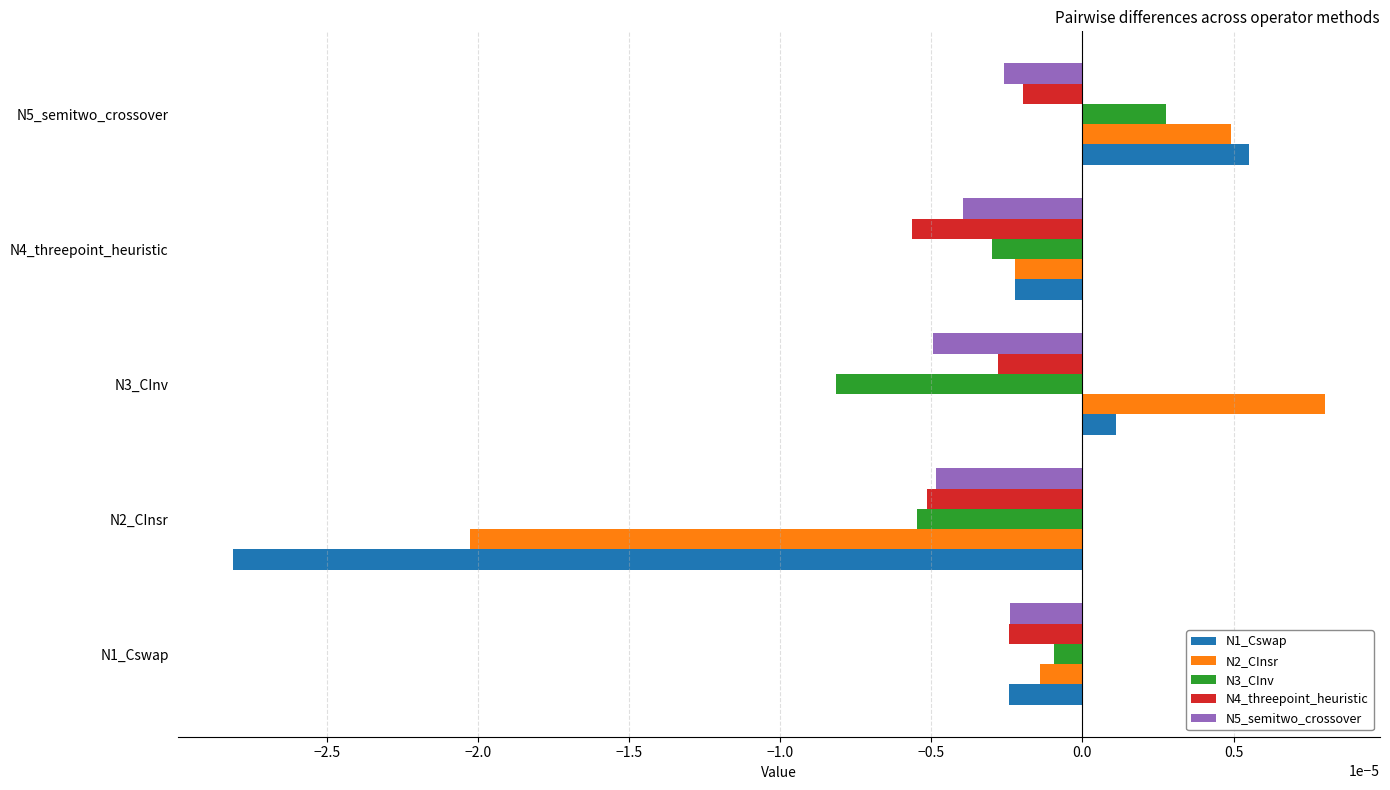

How many negative values does the N3_CInv series have?

4